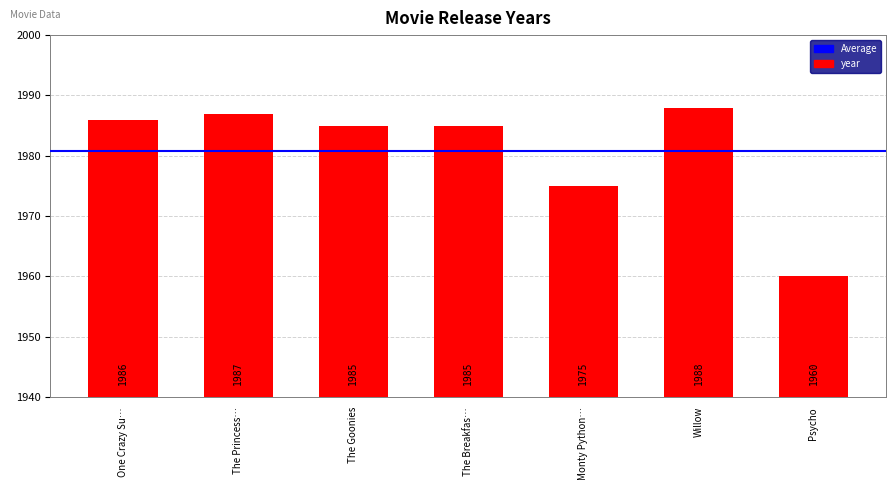

True or false: the data shows 1960 at Psycho.

True